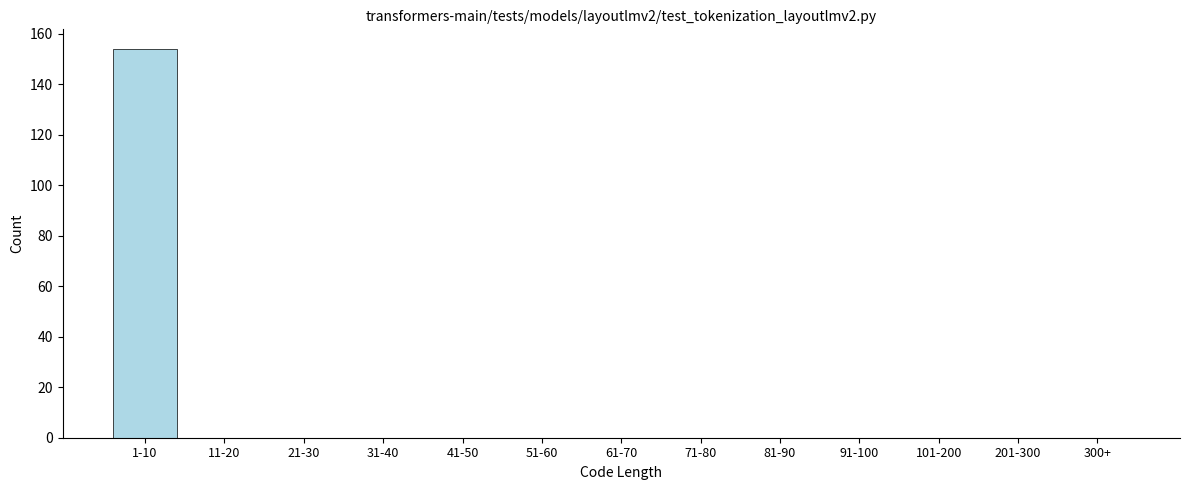

Reading right to left, extract all data points from this chart.

300+=0	201-300=0	101-200=0	91-100=0	81-90=0	71-80=0	61-70=0	51-60=0	41-50=0	31-40=0	21-30=0	11-20=0	1-10=154